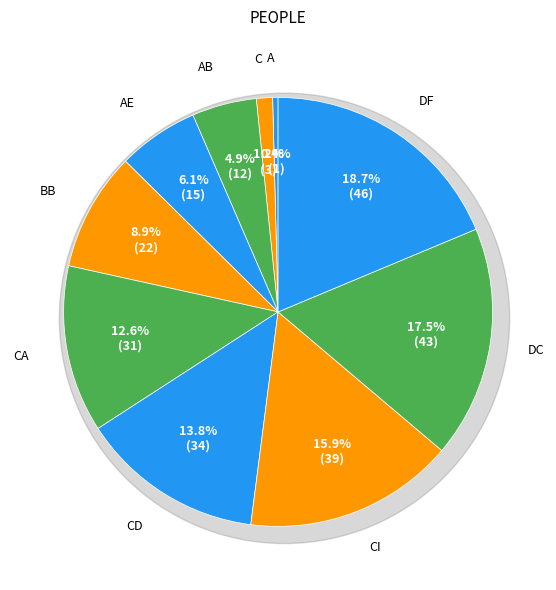

Do DC and CI together represent more than half of the pie?

No